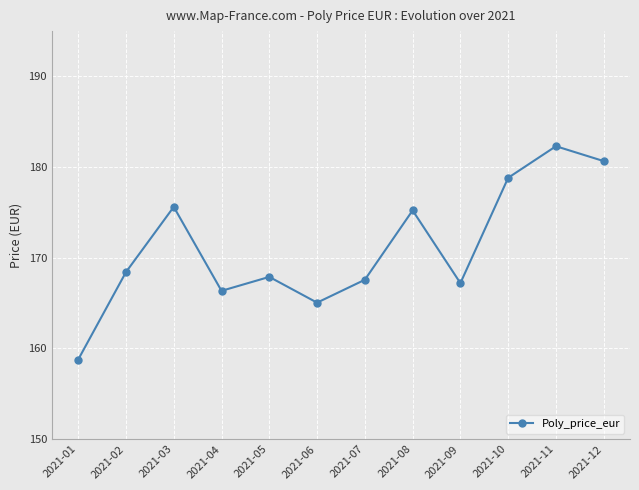

How many points are higher than both their immediate neighbors (excluding endpoints)?

4